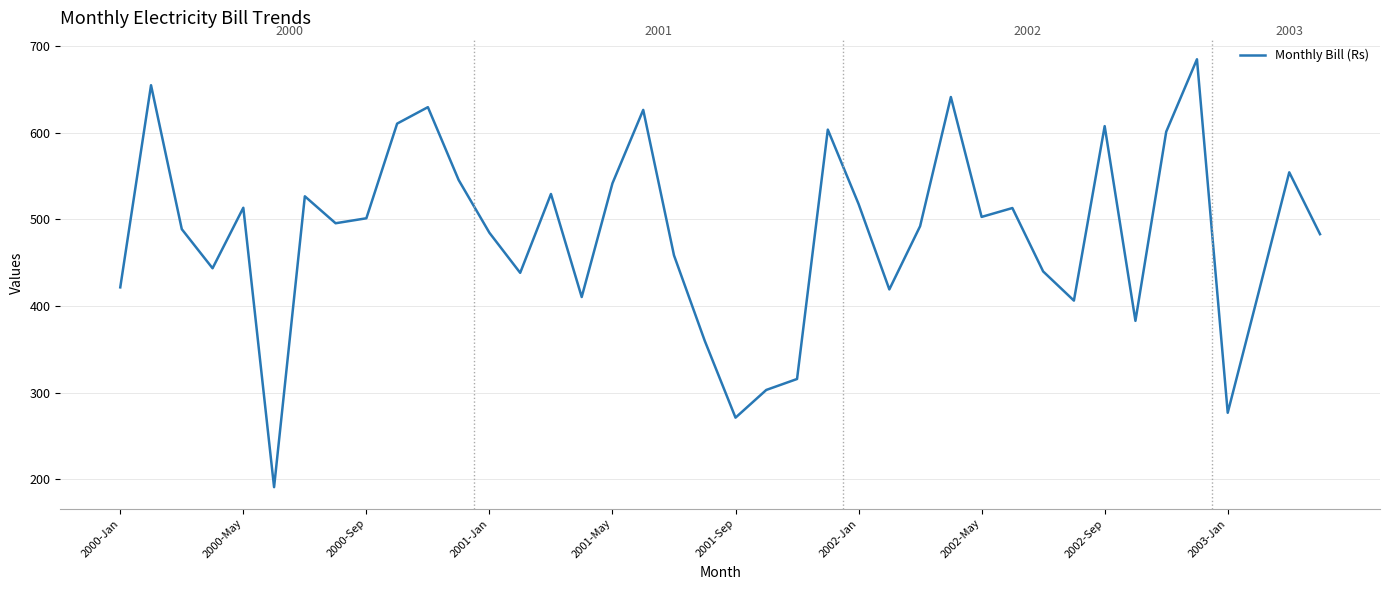

What is the maximum value shown in the chart?

685.0